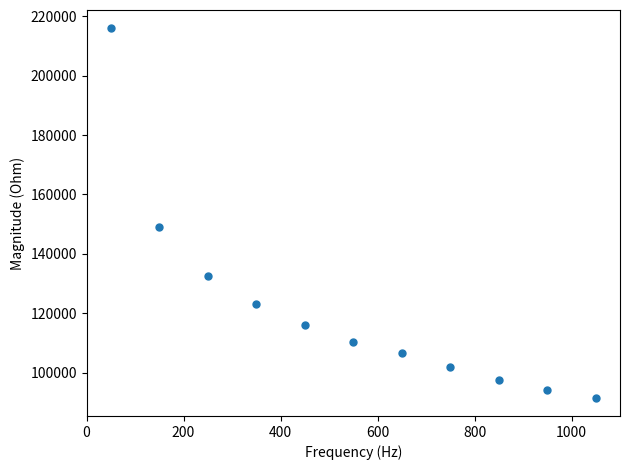

What is the average X value?

550.0